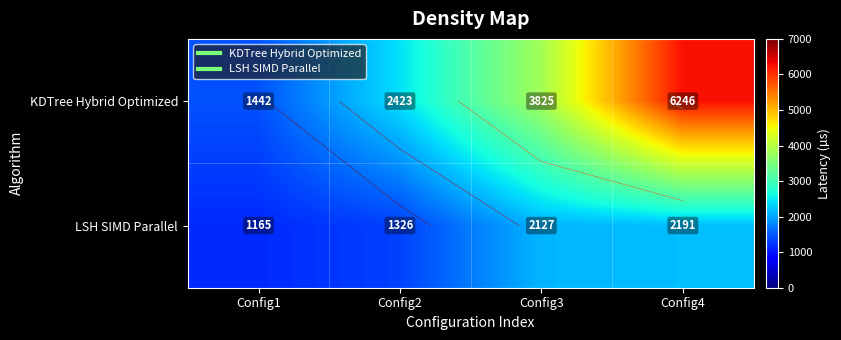

Is it true that LSH SIMD Parallel equals 802.5 at Config2?

False